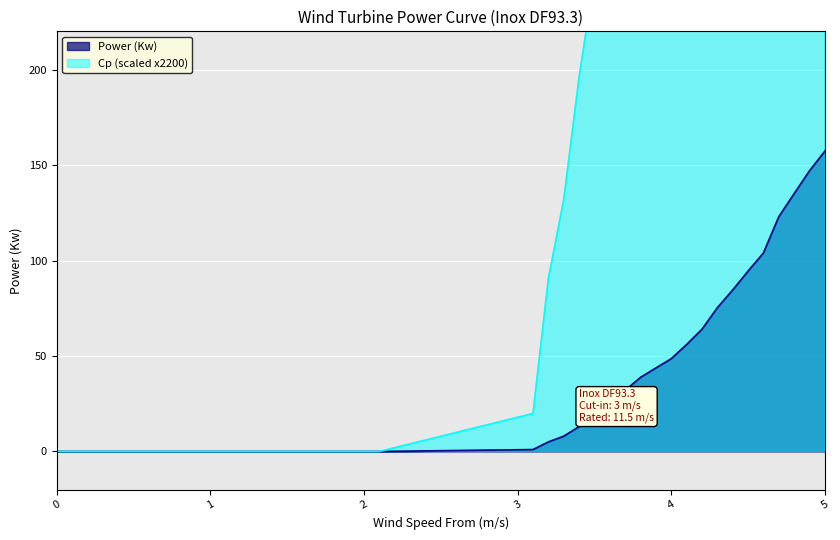

How many data points in Cp are above 248?

16